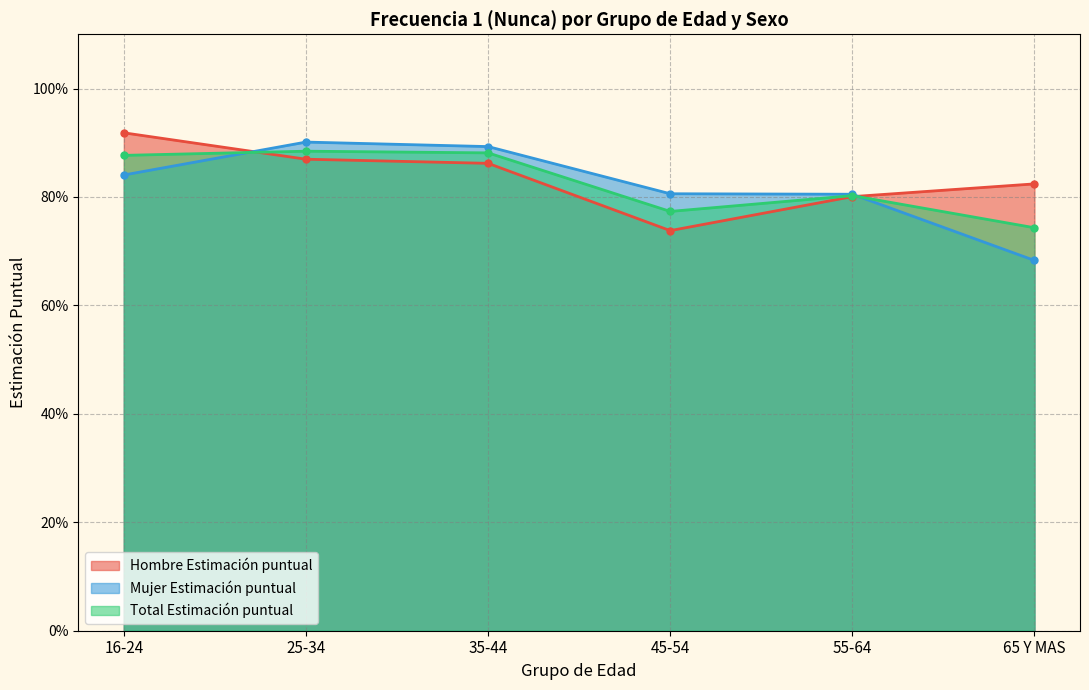

Rank the series by their maximum value, from lowest to highest.

Total Estimación puntual, Mujer Estimación puntual, Hombre Estimación puntual